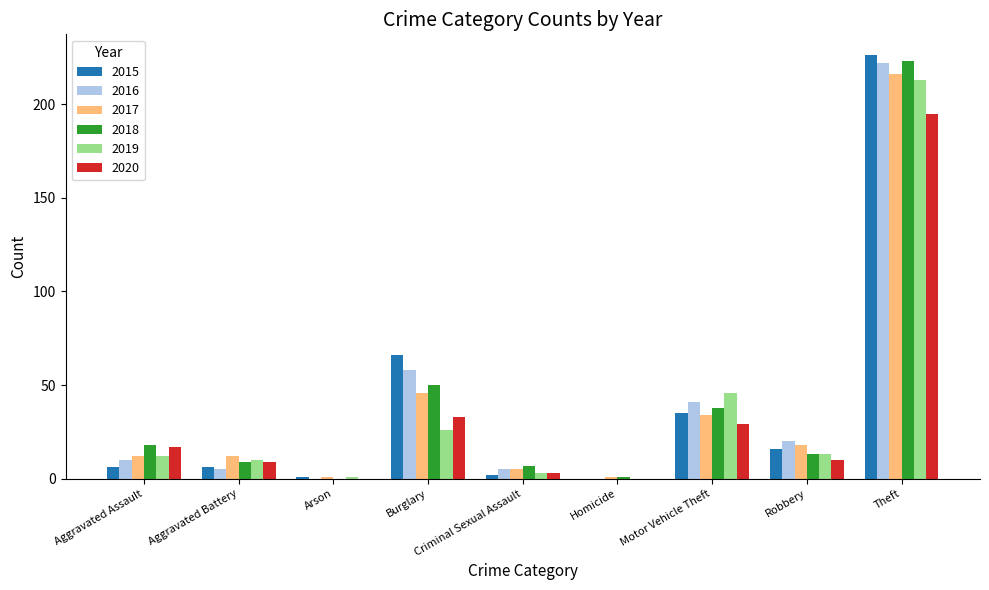

How many positive values does the 2019 series have?

8